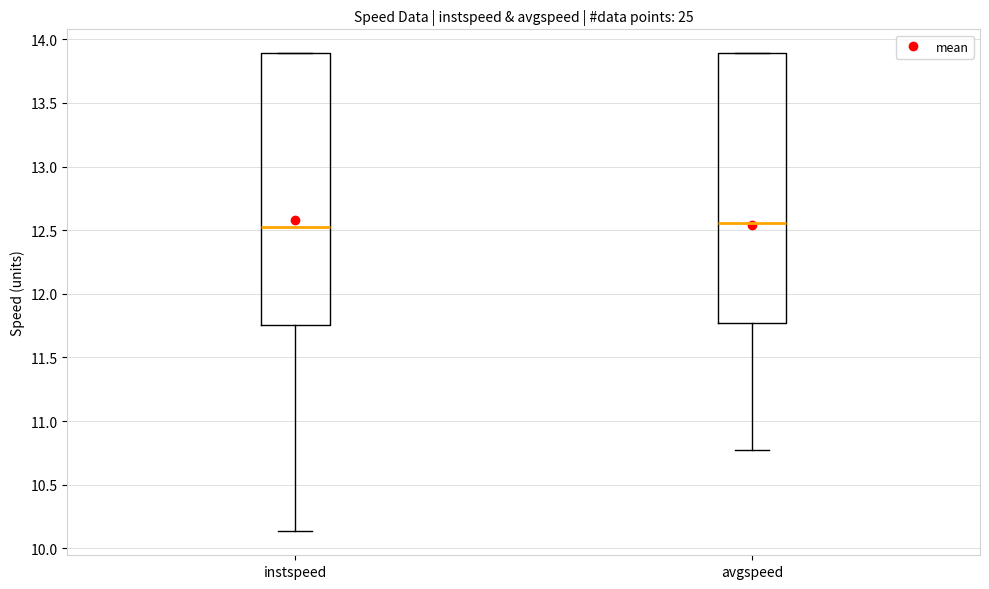

Where does the median line of the box for avgspeed sit on the y-axis? The values are not printed on the chart, so give them approximately, as read against the axis.

12.55